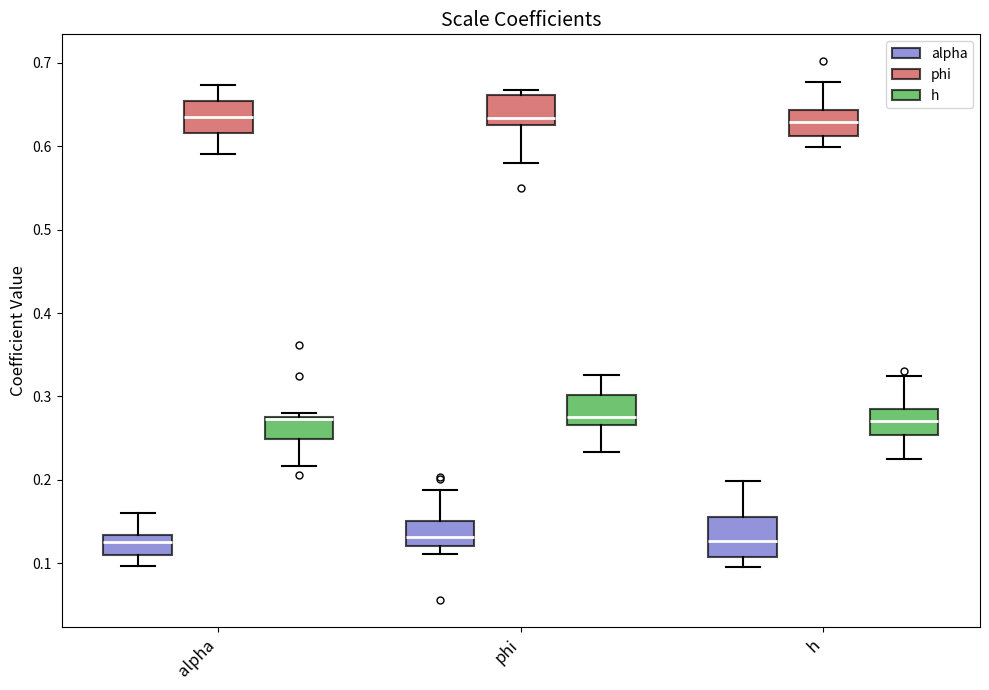

Where does the lower whisker of the box for h (phi) end on the y-axis? The values are not printed on the chart, so give them approximately, as read against the axis.

0.60